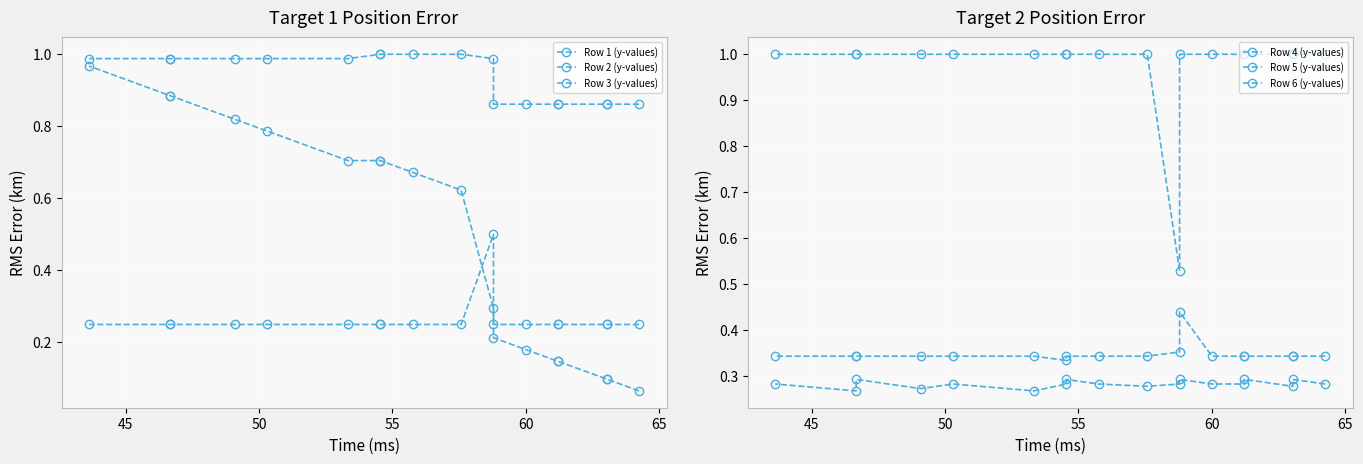

Which series ends up on top after the final intersection of Row 2 (y-values) and Row 5 (y-values)?

Row 5 (y-values)